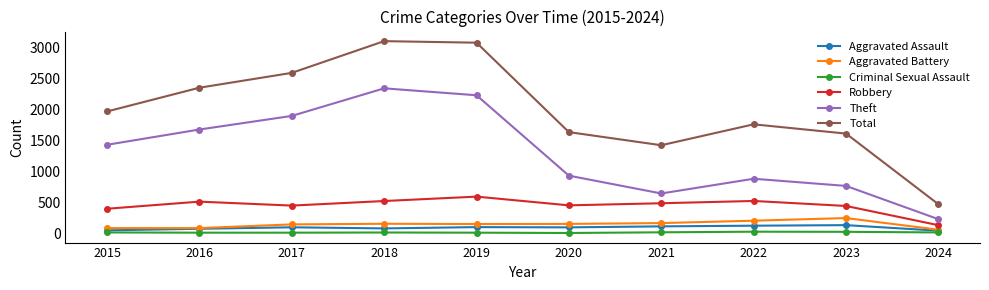

What is the total value across all series at 2017?

5179